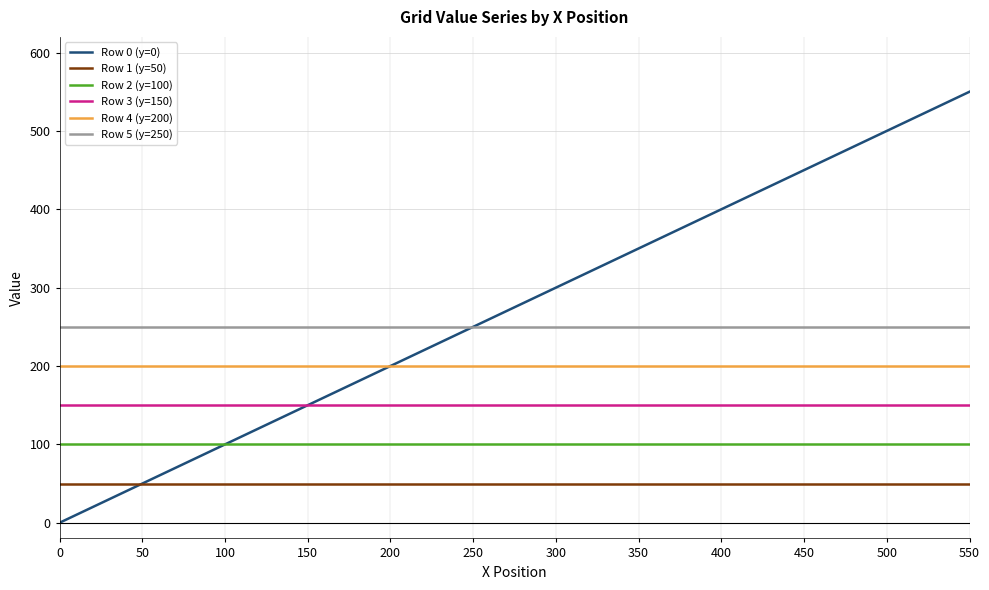

At which category does the chart reach its peak across all series?

550